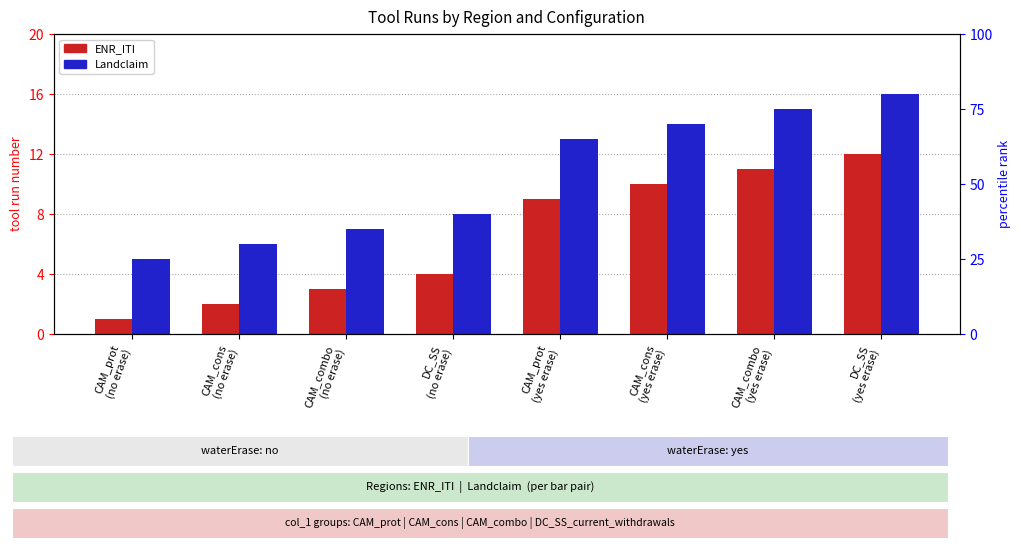

How many groups of bars are there?

8